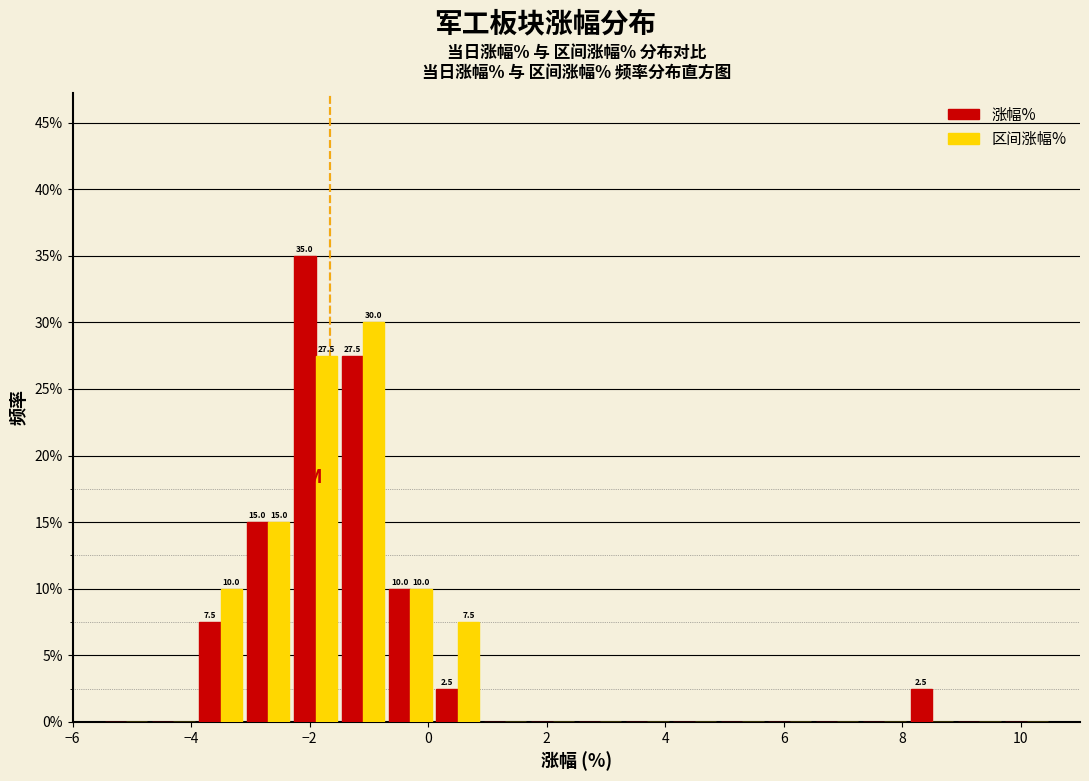

In the 区间涨幅% series, which range on the x-axis has the tallest bar?

-1.5 to -0.7